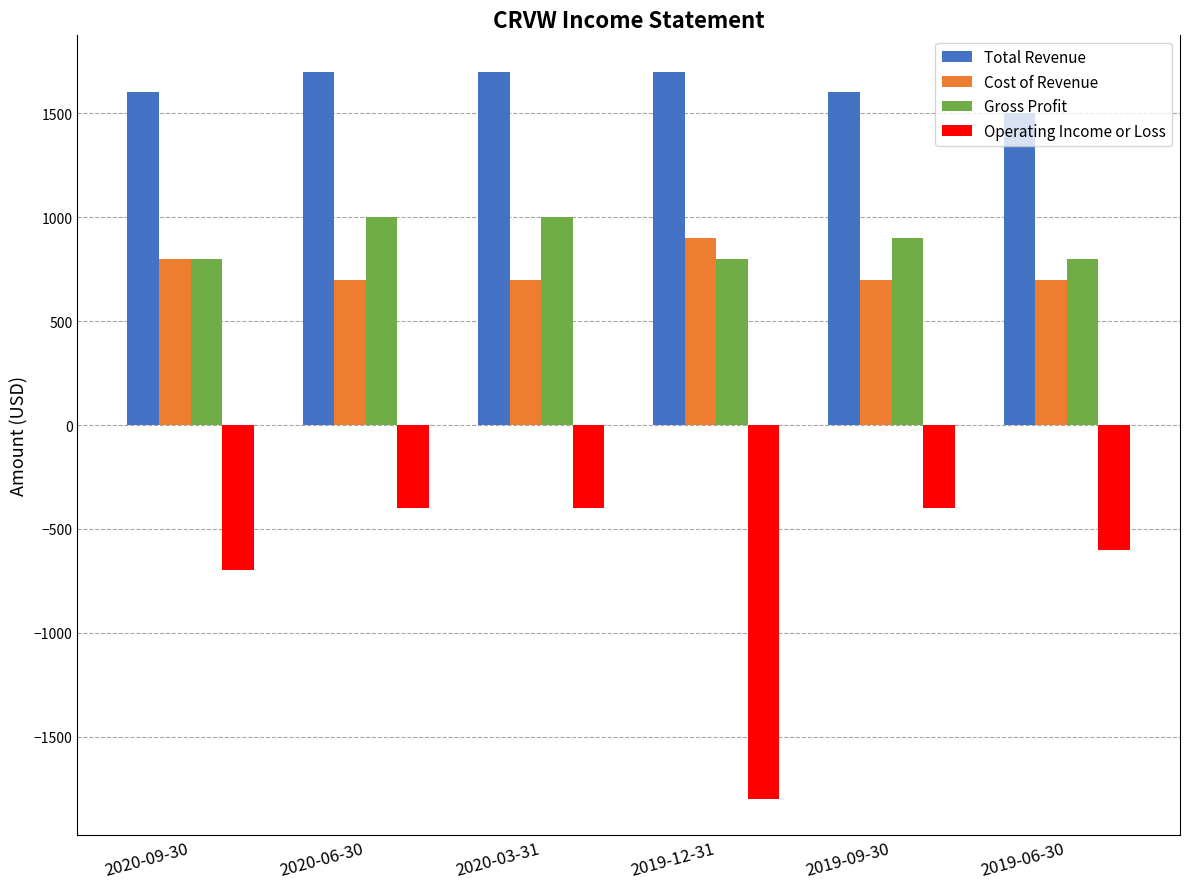

List the series in order of their peak value, highest first.

Total Revenue, Gross Profit, Cost of Revenue, Operating Income or Loss